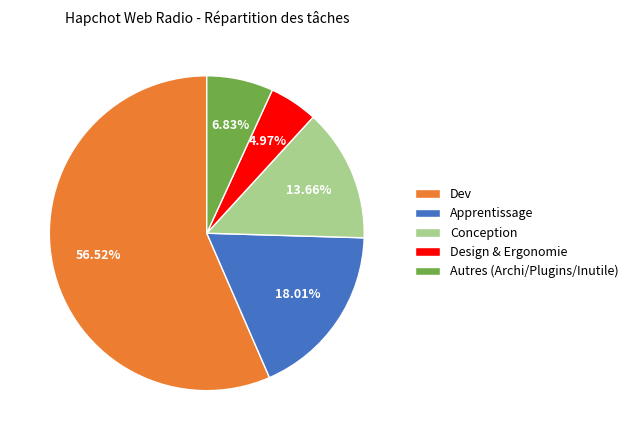

Between Conception and Design & Ergonomie, which is larger?

Conception